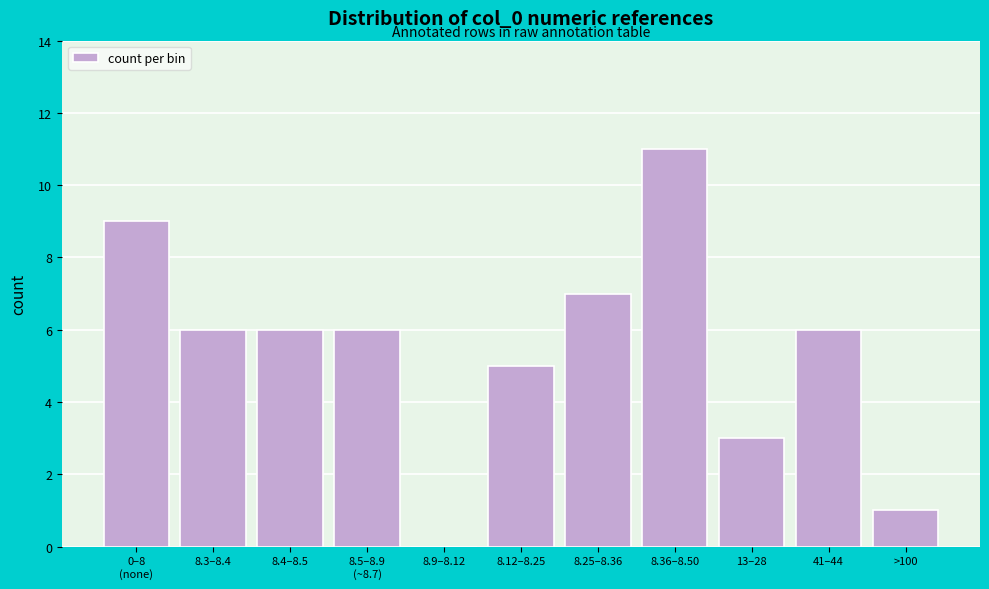

Which label corresponds to the largest value in the chart?

8.36–8.50